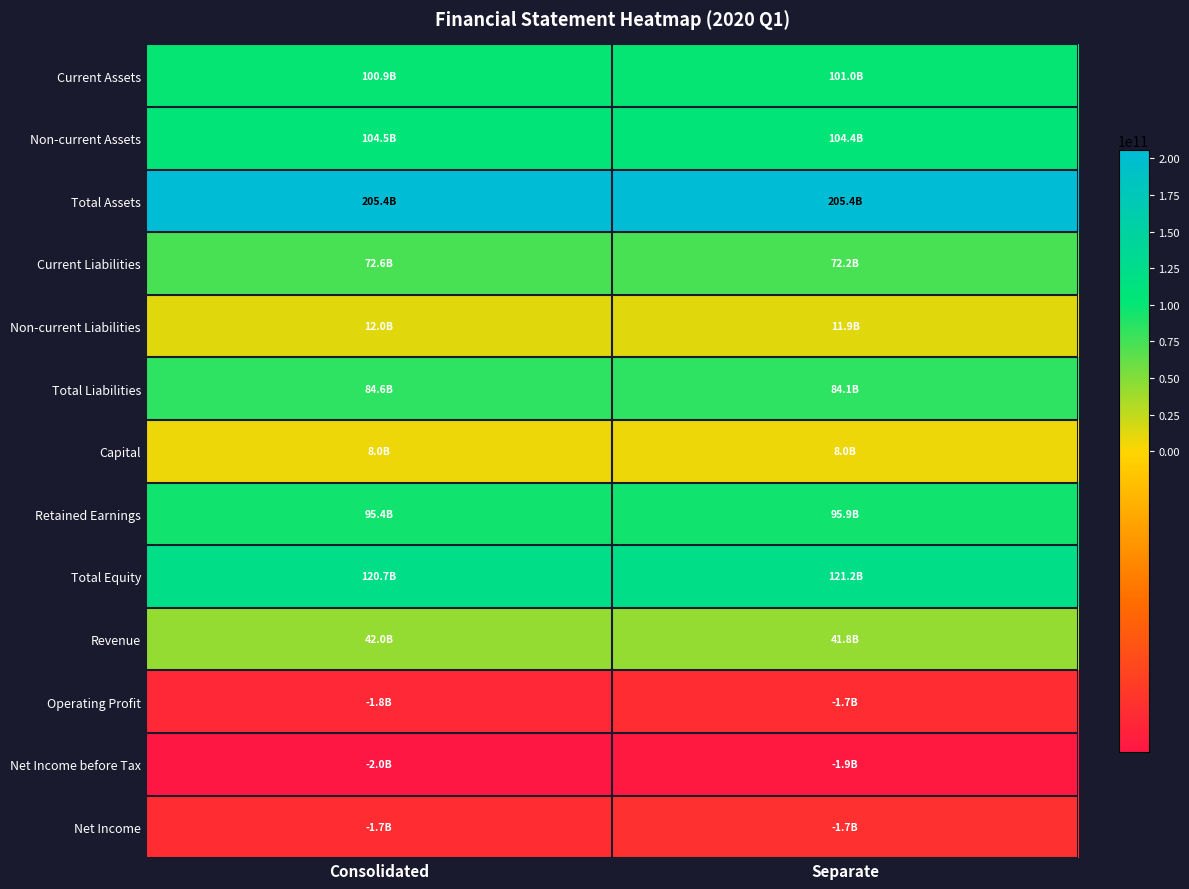

Reading left to right, extract all data points from this chart.

Current Assets: Consolidated=100896535151	Separate=100963952942
Non-current Assets: Consolidated=104453579386	Separate=104413057251
Total Assets: Consolidated=205350114537	Separate=205377010193
Current Liabilities: Consolidated=72641034804	Separate=72205169984
Non-current Liabilities: Consolidated=11971281473	Separate=11934208050
Total Liabilities: Consolidated=84612316277	Separate=84139378034
Capital: Consolidated=8000000000	Separate=8000000000
Retained Earnings: Consolidated=95398628998	Separate=95898494023
Total Equity: Consolidated=120737798260	Separate=121237632159
Revenue: Consolidated=41993067709	Separate=41799911799
Operating Profit: Consolidated=-1770065729	Separate=-1716768256
Net Income before Tax: Consolidated=-1983781432	Separate=-1947387512
Net Income: Consolidated=-1715203116	Separate=-1678809196